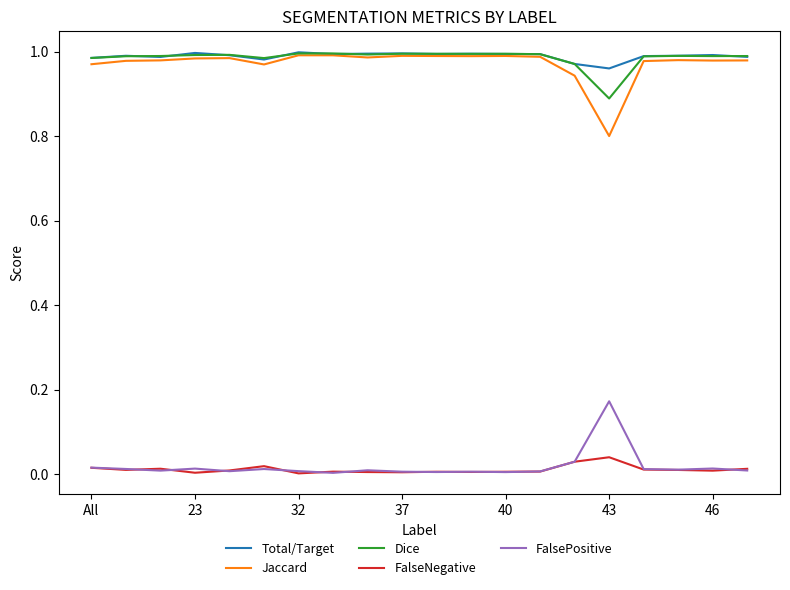

True or false: FalsePositive and Dice intersect in this chart.

False